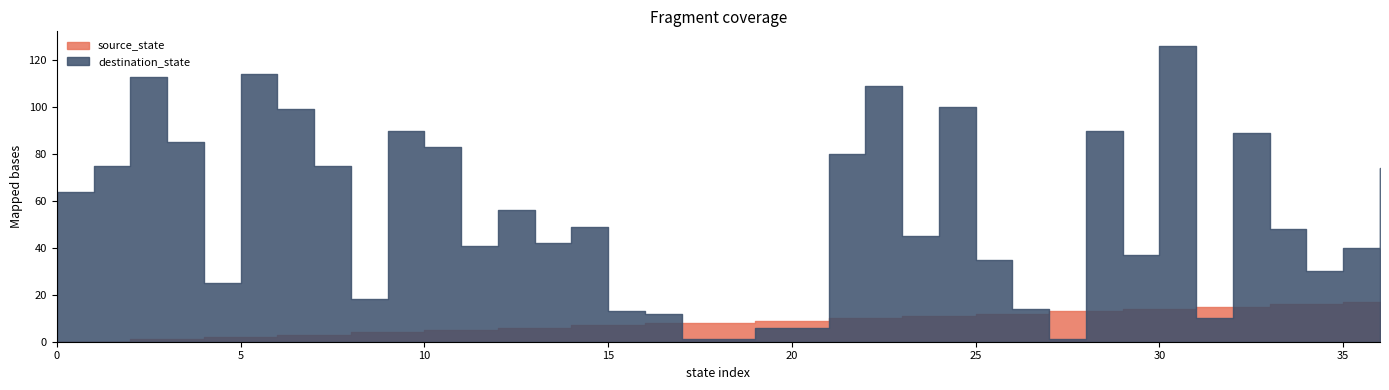

Where is the first local minimum for destination_state?

4